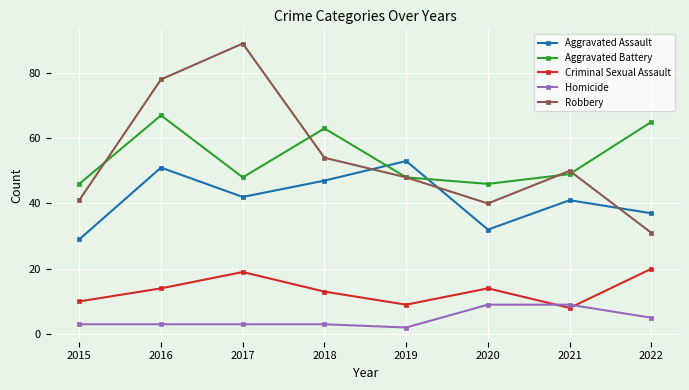

How many categories are shown in the chart?

8